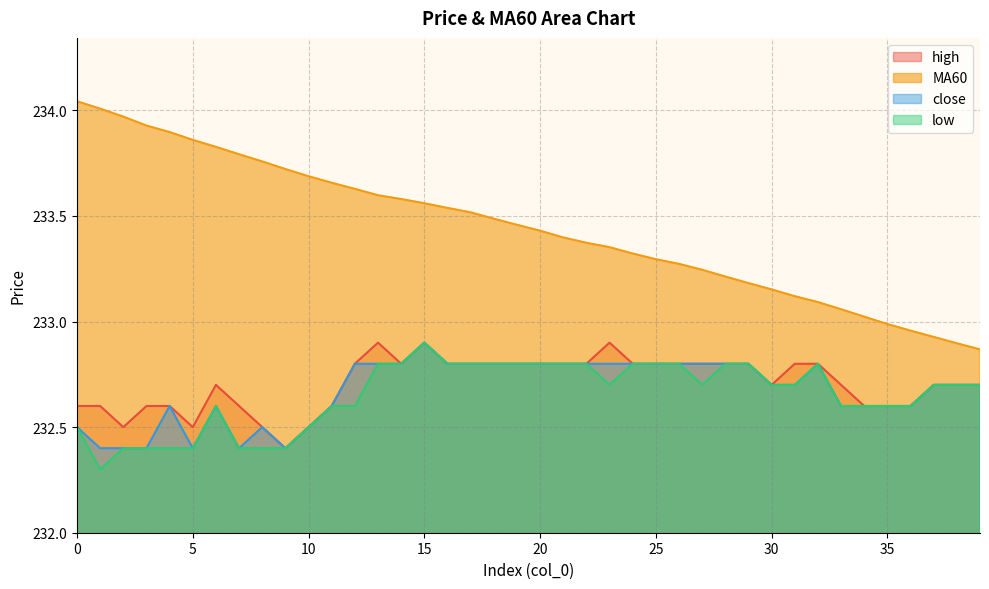

Which series has the largest total across all categories?

MA60